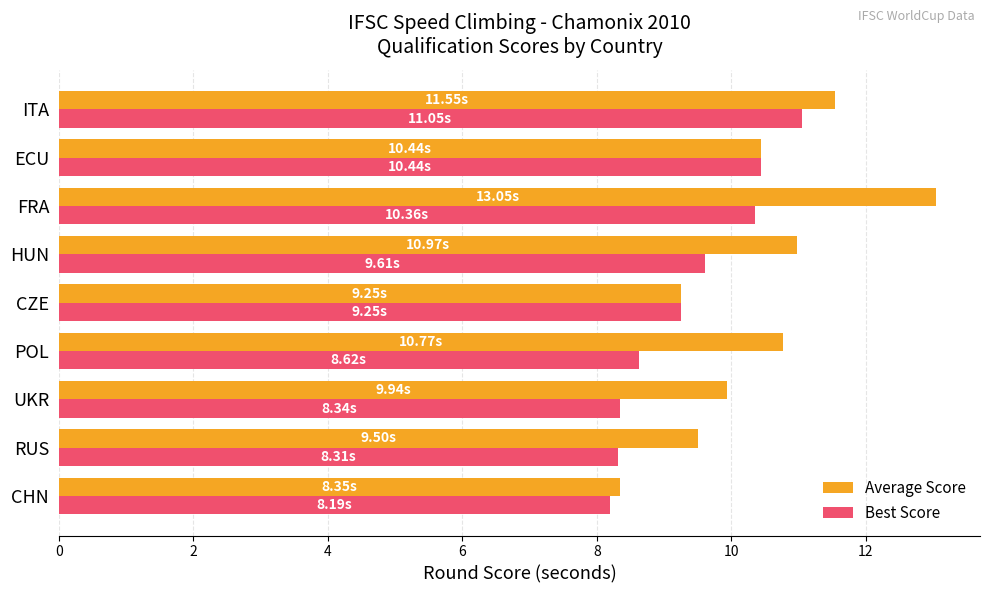

Which series has the widest spread of values?

Average Score